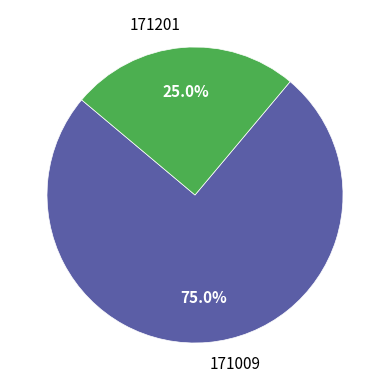

To the nearest percent, what is the difference between the largest and smallest slice percentages?

50%